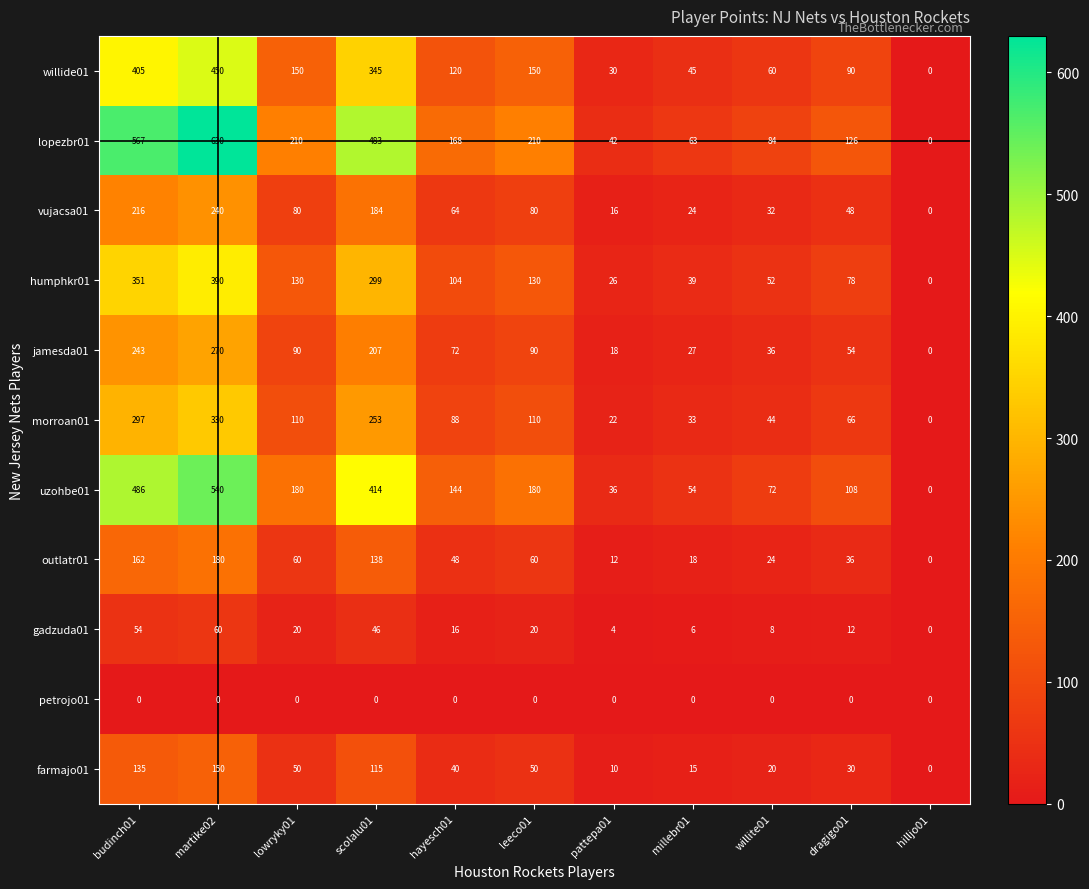

At which label does jamesda01 first exceed 72?

budinch01